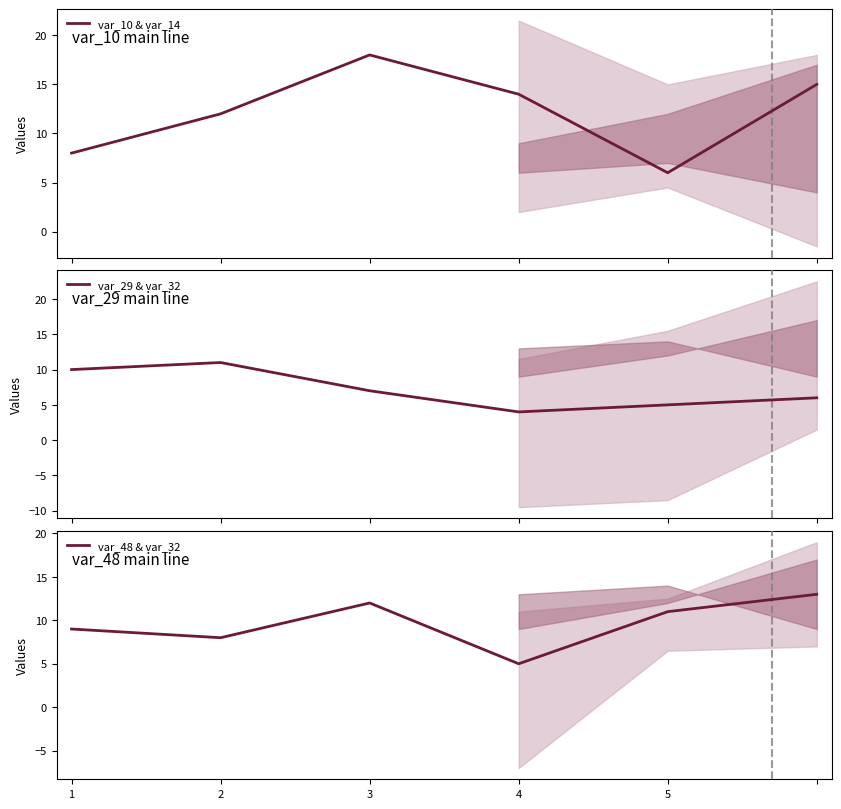

True or false: var_10 & var_14 and var_29 & var_32 cross at least once.

True